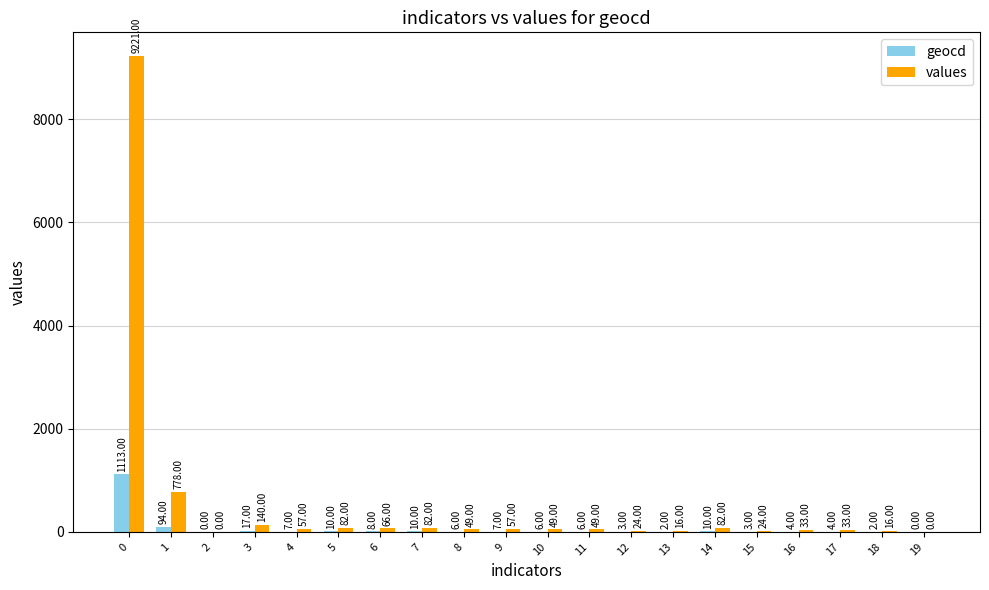

Reading left to right, what are all the values shown in this chart?

geocd: 1113	94	0	17	7	10	8	10	6	7	6	6	3	2	10	3	4	4	2	0
values: 9221	778	0	140	57	82	66	82	49	57	49	49	24	16	82	24	33	33	16	0